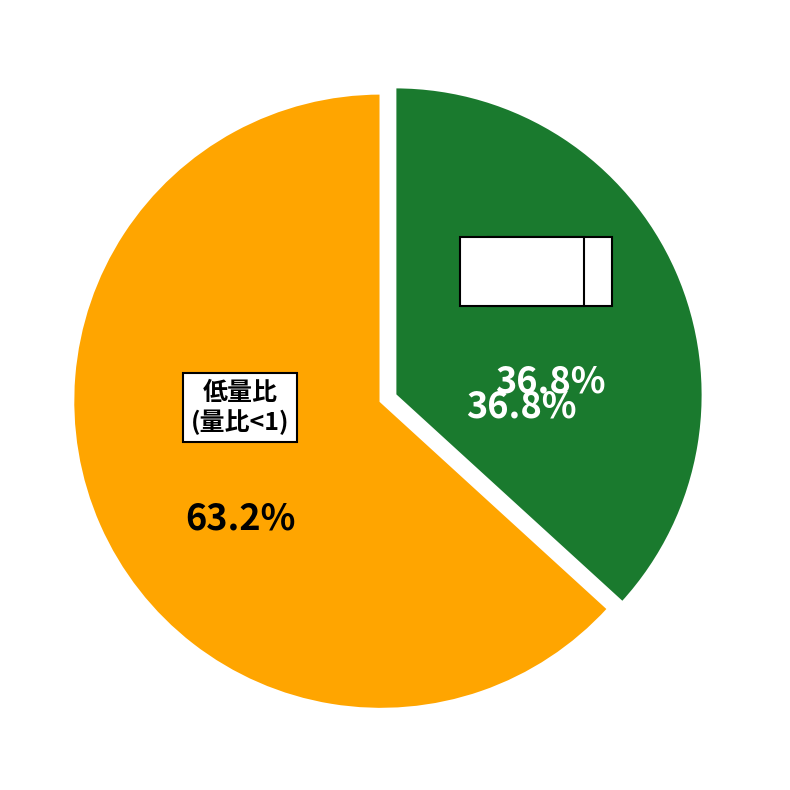

Does 21289 represent more than half of the total?

No